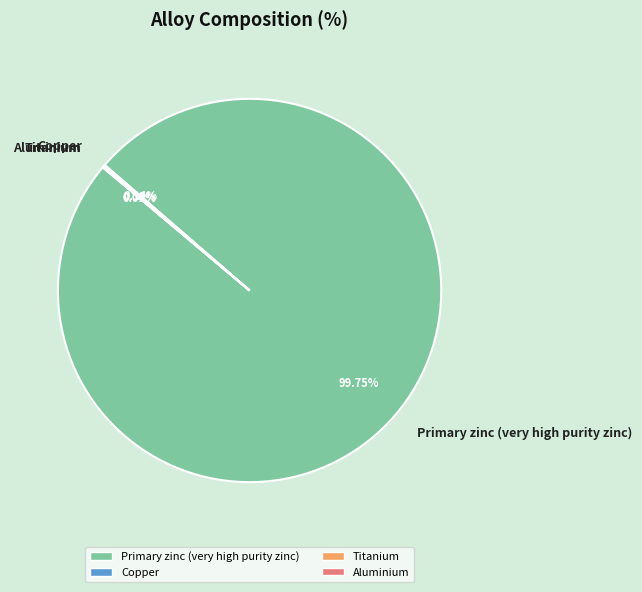

Which category has the biggest portion of the pie?

Primary zinc (very high purity zinc)